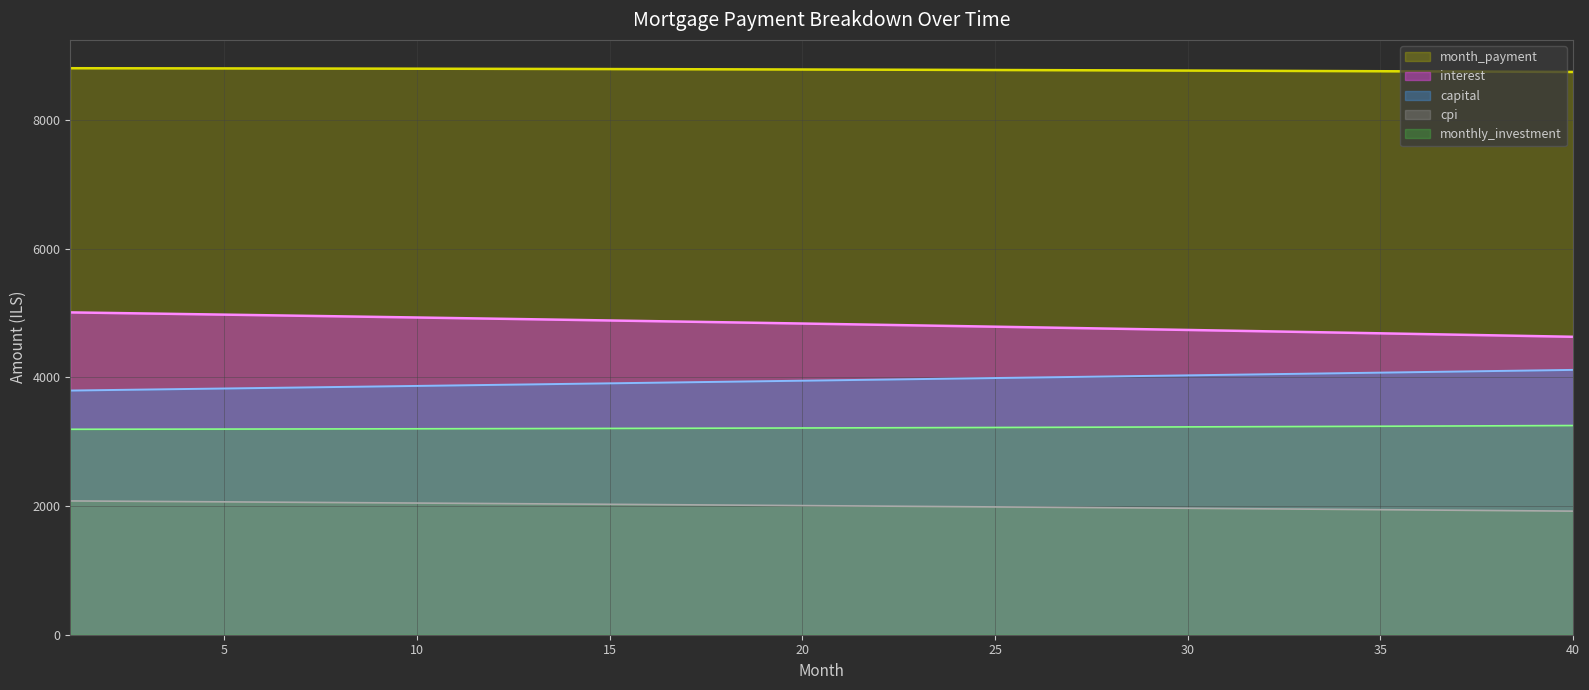

What is the value of the interest point at the 25th from the left?

4788.2